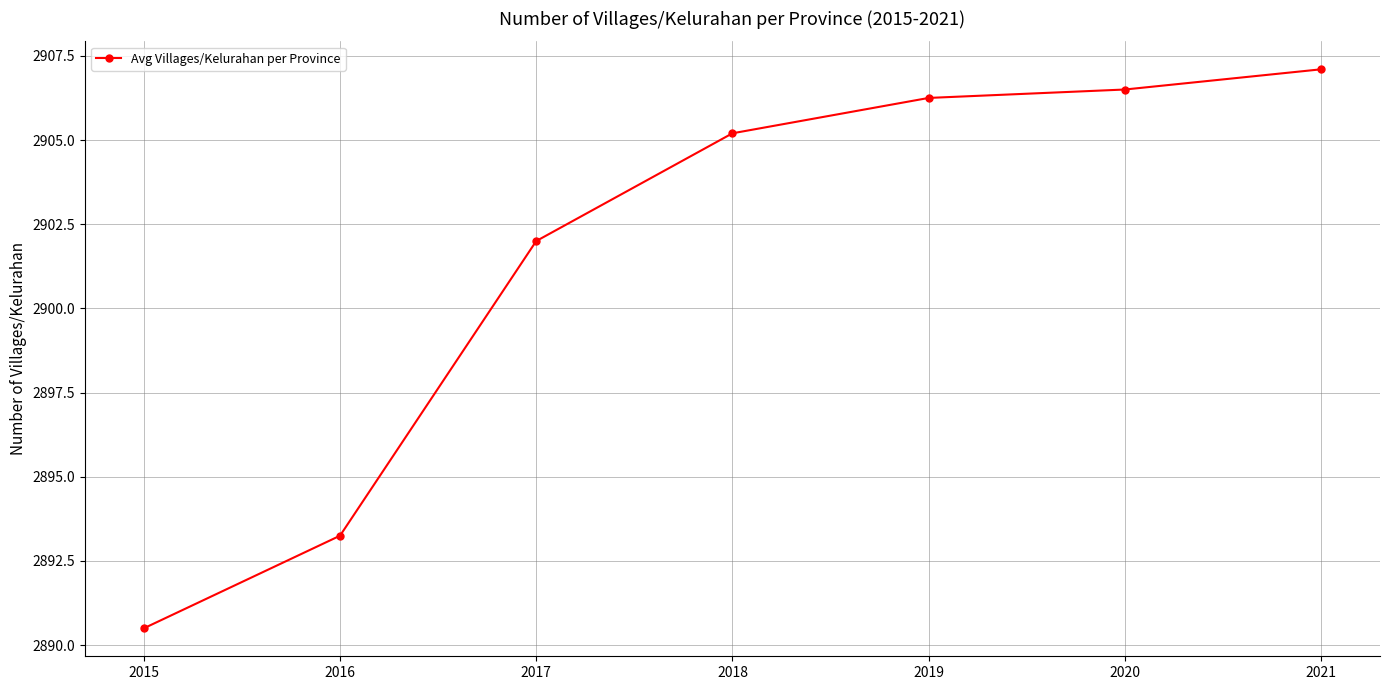

Is this an area chart (filled region under the line)?

No